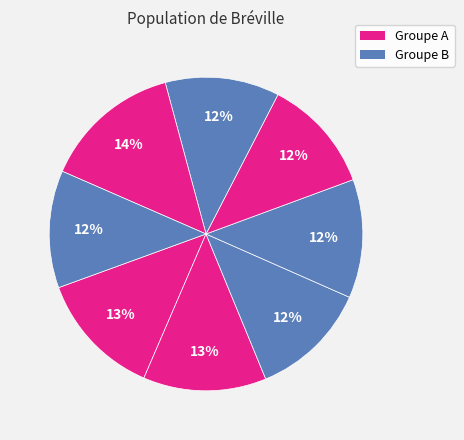

How many segments does this pie chart have?

8